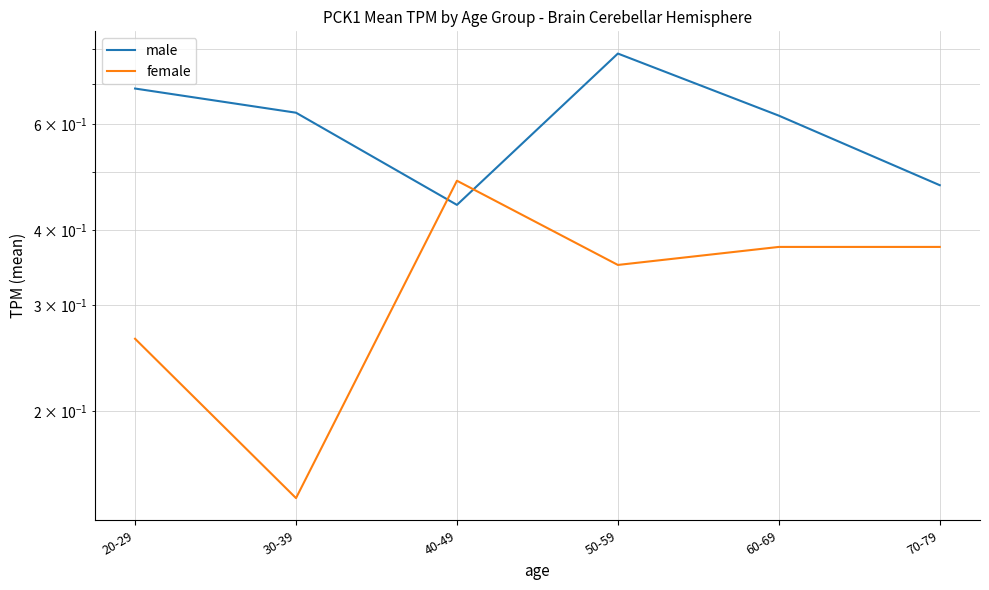

What value does the female series have at 50-59?

0.3